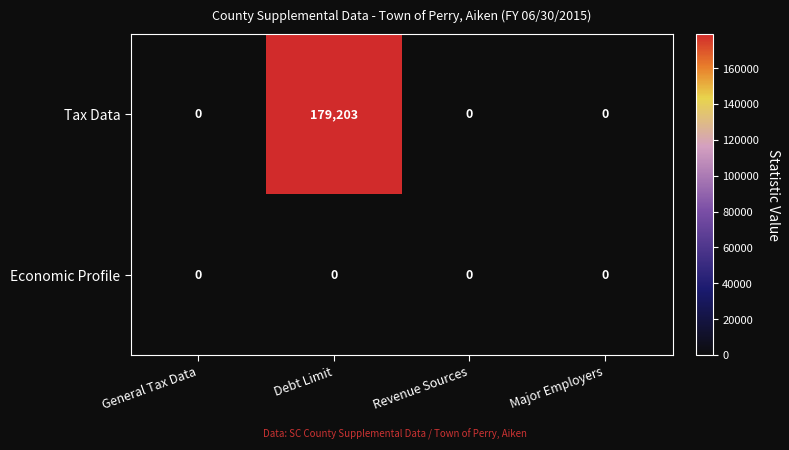

At which category is the sum across all series the highest?

Debt Limit